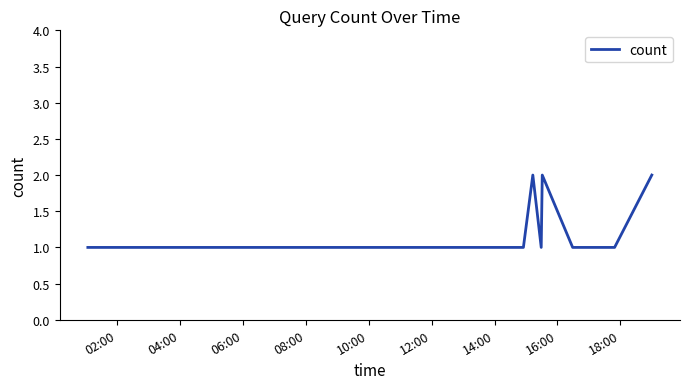

Does the chart have visible grid lines?

No